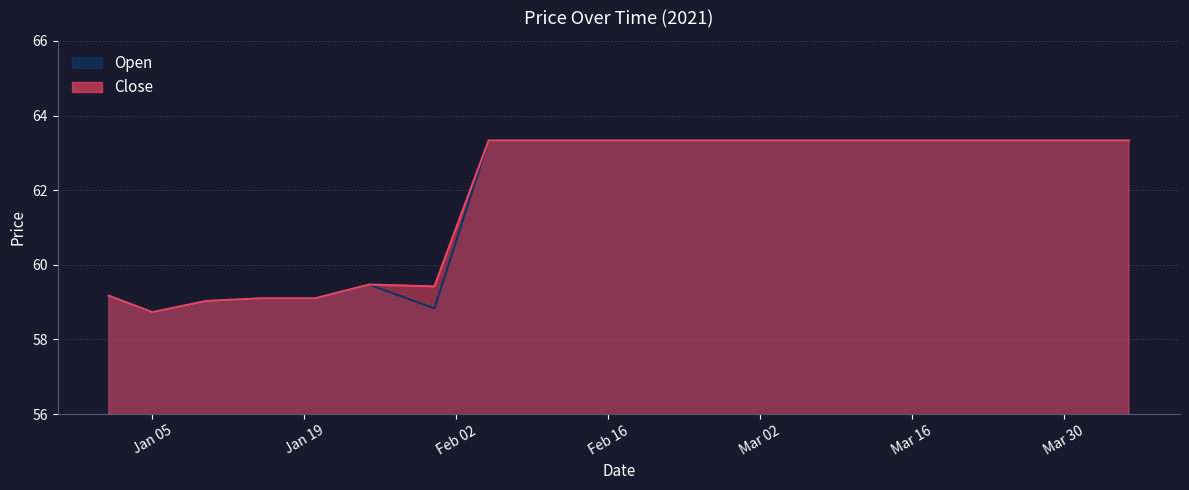

Reading left to right, transcribe all the data shown in this chart.

Close: 59.2	58.7	59.0	59.1	59.1	59.5	59.4	63.3	63.3	63.3	63.3	63.3	63.3	63.3	63.3	63.3	63.3	63.3	63.3	63.3
Open: 59.2	58.7	59.0	59.1	59.1	59.5	58.8	63.3	63.3	63.3	63.3	63.3	63.3	63.3	63.3	63.3	63.3	63.3	63.3	63.3